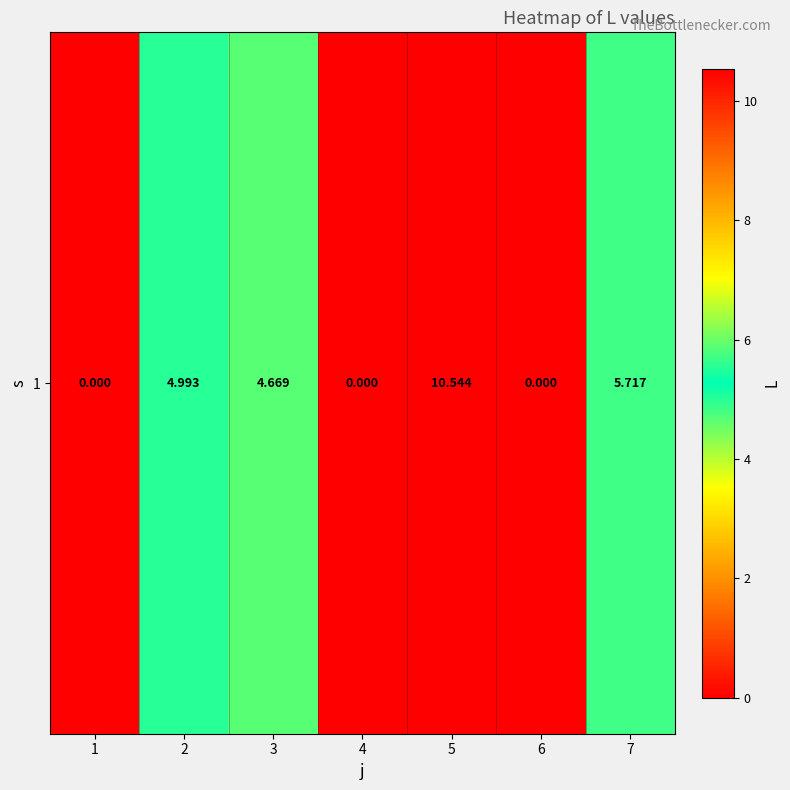

What is the difference between the values at 4 and 7?

5.7